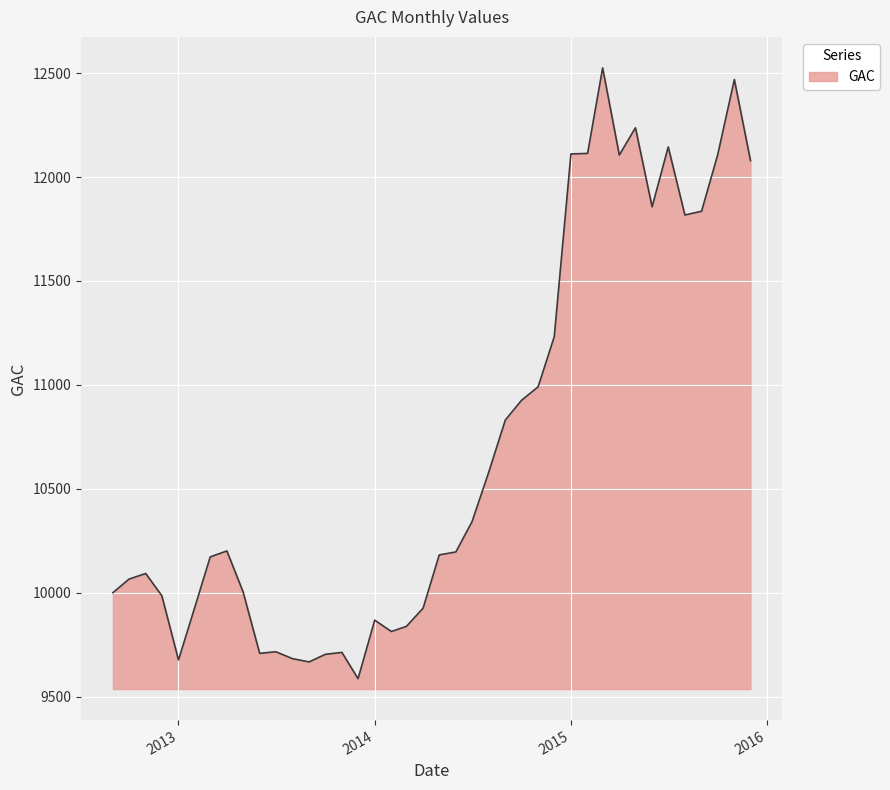

What is the greatest value displayed?

12525.3